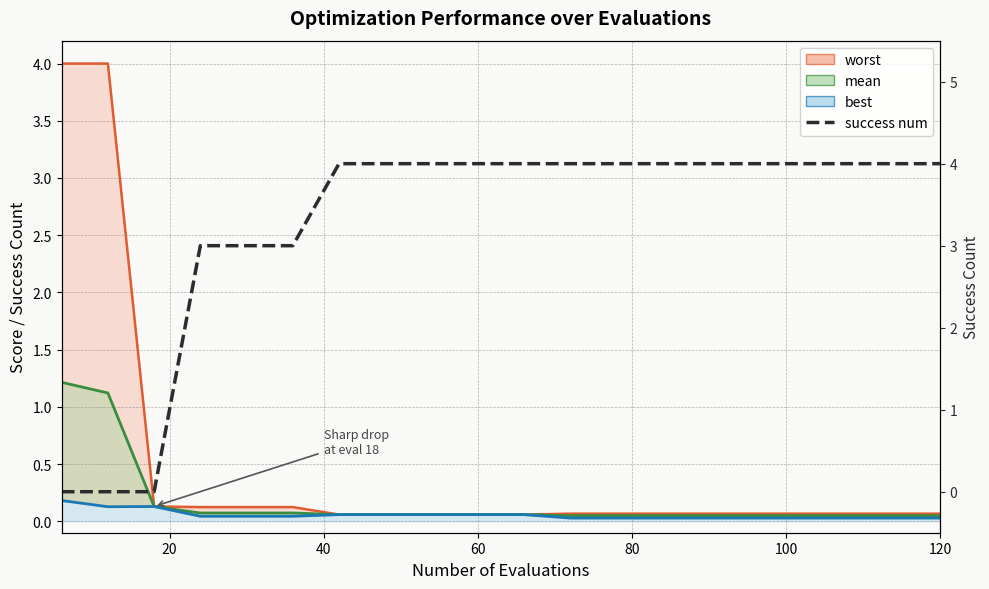

Reading left to right, what are all the values shown in this chart?

worst: 4.0	4.0	0.1	0.1	0.1	0.1	0.1	0.1	0.1	0.1	0.1	0.1	0.1	0.1	0.1	0.1	0.1	0.1	0.1	0.1
mean: 1.2	1.1	0.1	0.1	0.1	0.1	0.1	0.1	0.1	0.1	0.1	0.0	0.0	0.0	0.0	0.0	0.0	0.0	0.0	0.0
best: 0.2	0.1	0.1	0.0	0.0	0.0	0.1	0.1	0.1	0.1	0.1	0.0	0.0	0.0	0.0	0.0	0.0	0.0	0.0	0.0
success num: 0.0	0.0	0.0	3.0	3.0	3.0	4.0	4.0	4.0	4.0	4.0	4.0	4.0	4.0	4.0	4.0	4.0	4.0	4.0	4.0